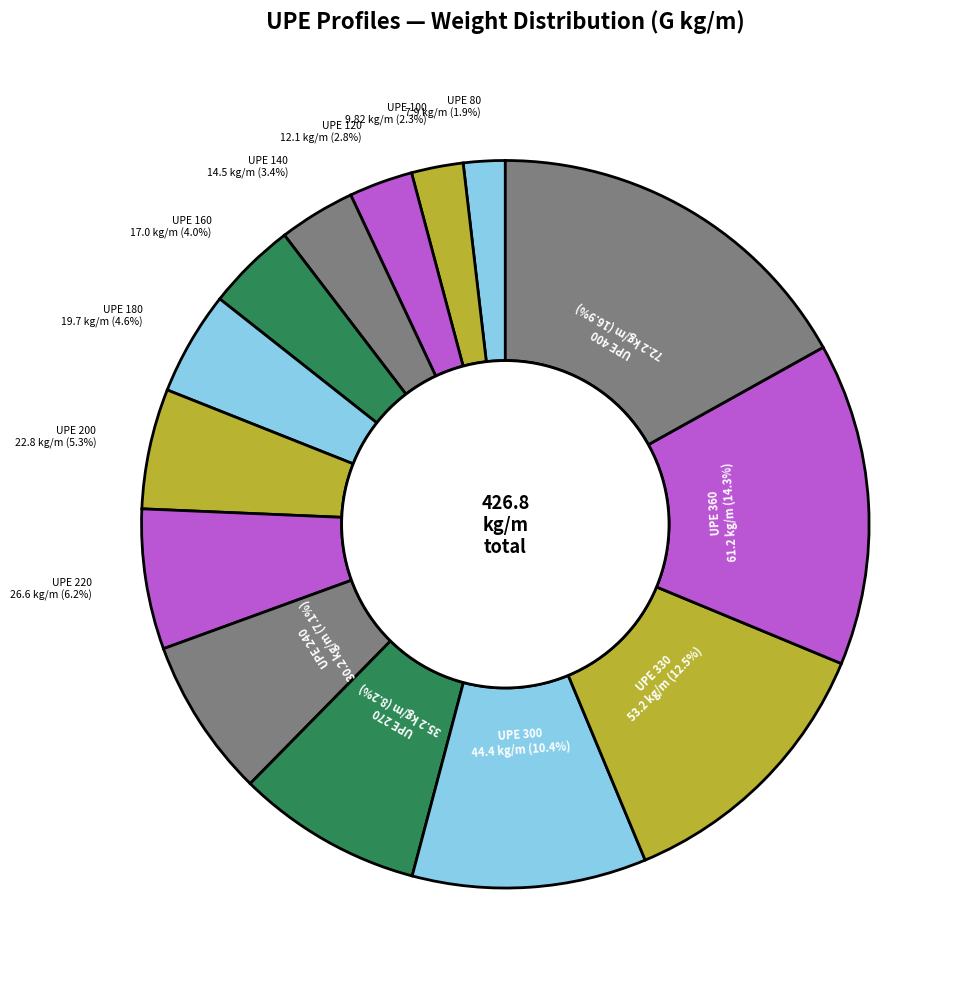

Count the number of slices in the pie.

14